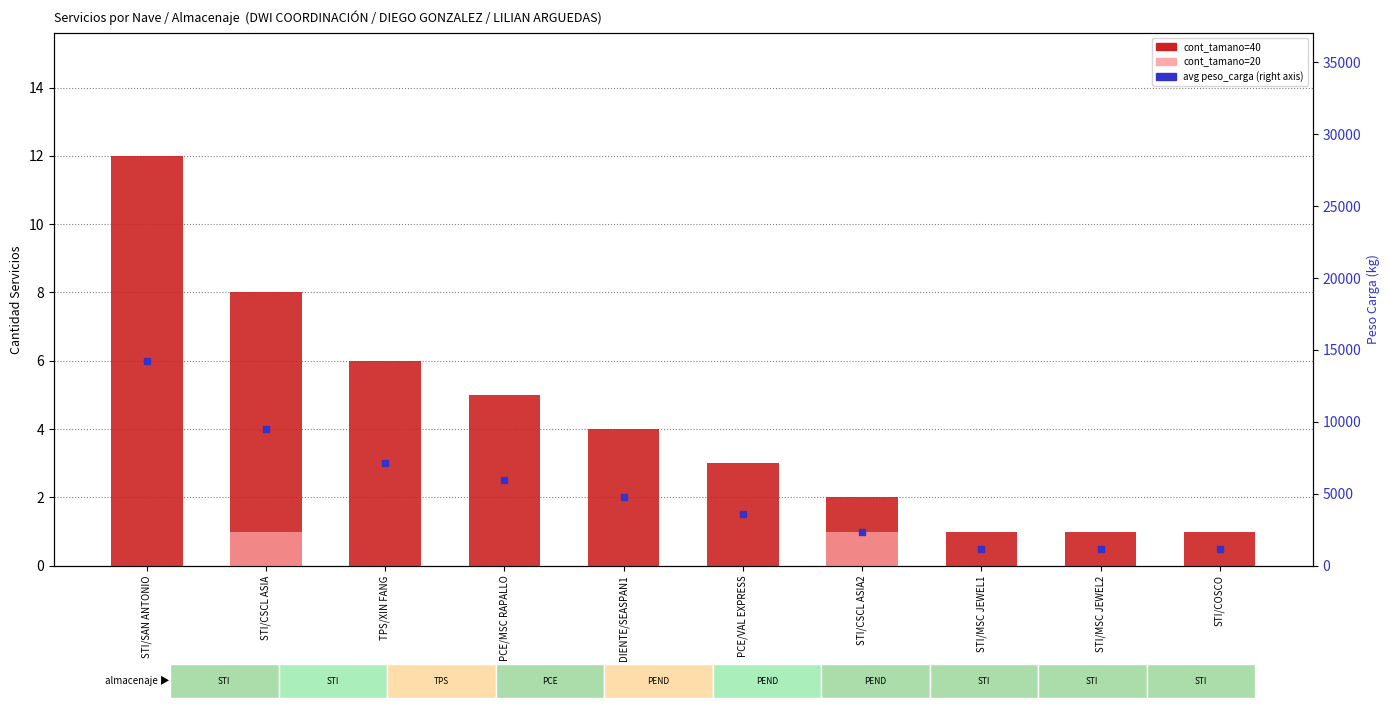

Reading left to right, what are all the values shown in this chart?

cont_tamano=40: STI/SAN ANTONIO=12	STI/CSCL ASIA=8	TPS/XIN FANG=6	PCE/MSC RAPALLO=5	PENDIENTE/SEASPAN1=4	PCE/VAL EXPRESS=3	STI/CSCL ASIA2=2	STI/MSC JEWEL1=1	STI/MSC JEWEL2=1	STI/COSCO=1
cont_tamano=20: STI/SAN ANTONIO=0	STI/CSCL ASIA=1	TPS/XIN FANG=0	PCE/MSC RAPALLO=0	PENDIENTE/SEASPAN1=0	PCE/VAL EXPRESS=0	STI/CSCL ASIA2=1	STI/MSC JEWEL1=0	STI/MSC JEWEL2=0	STI/COSCO=0